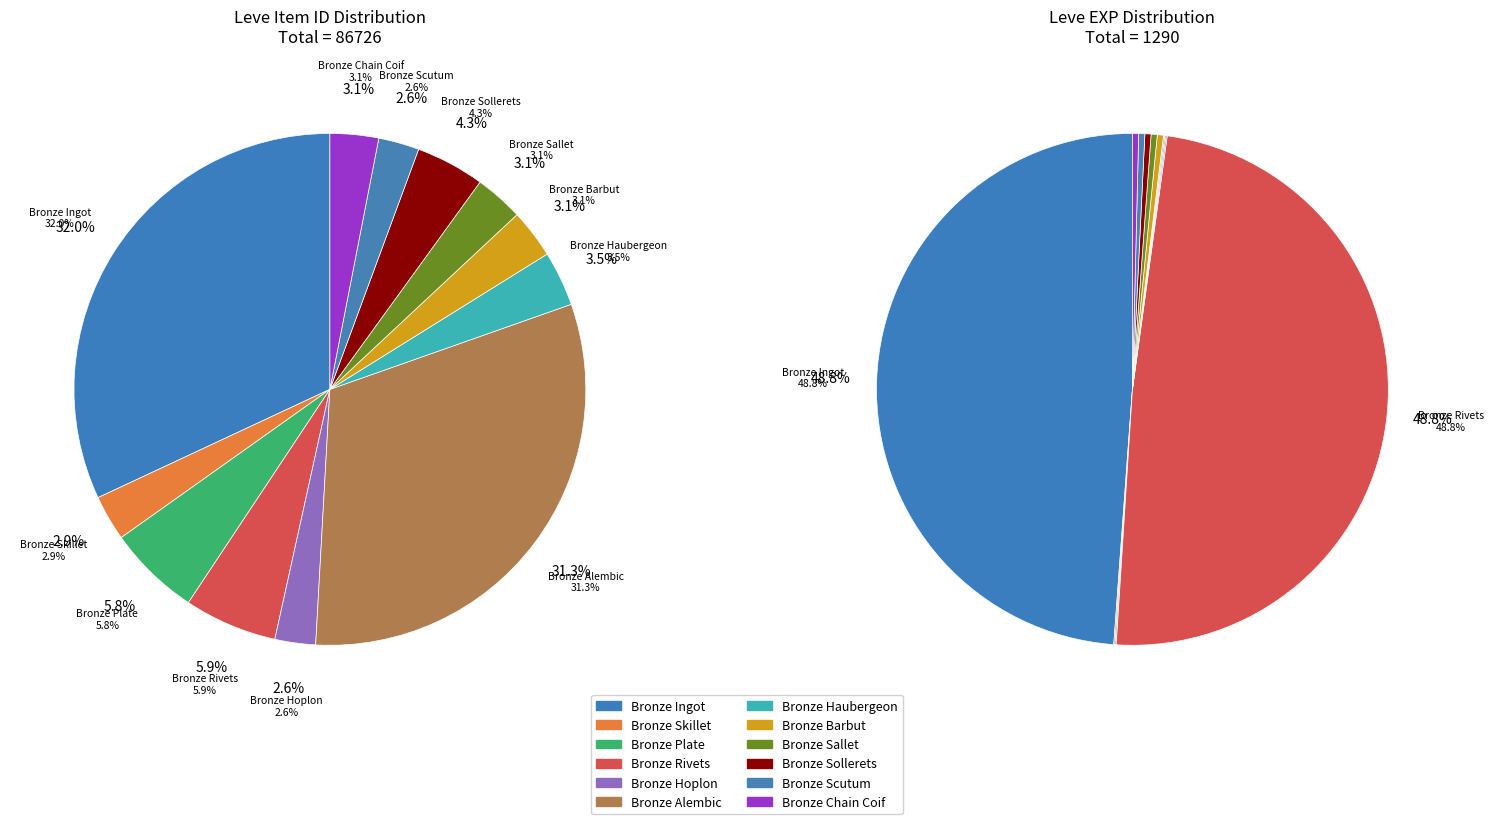

To the nearest percent, what portion does Bronze Chain Coif represent?

3%